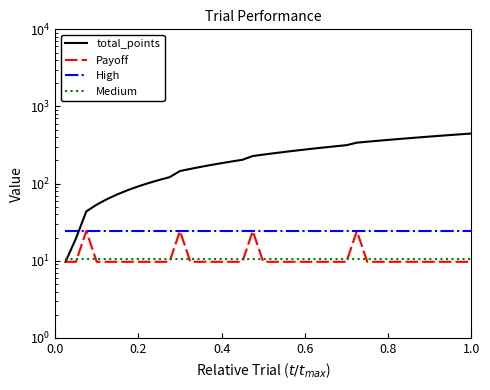

What is the difference between the maximum and minimum values in the total_points series?

436.7